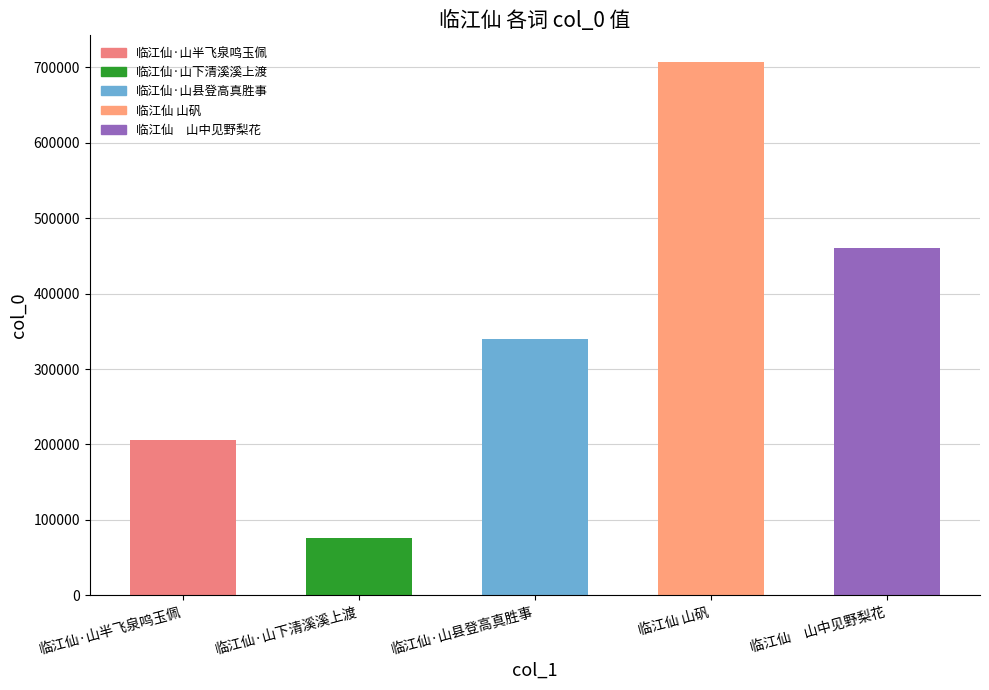

Count the number of values greater than 340508.

2